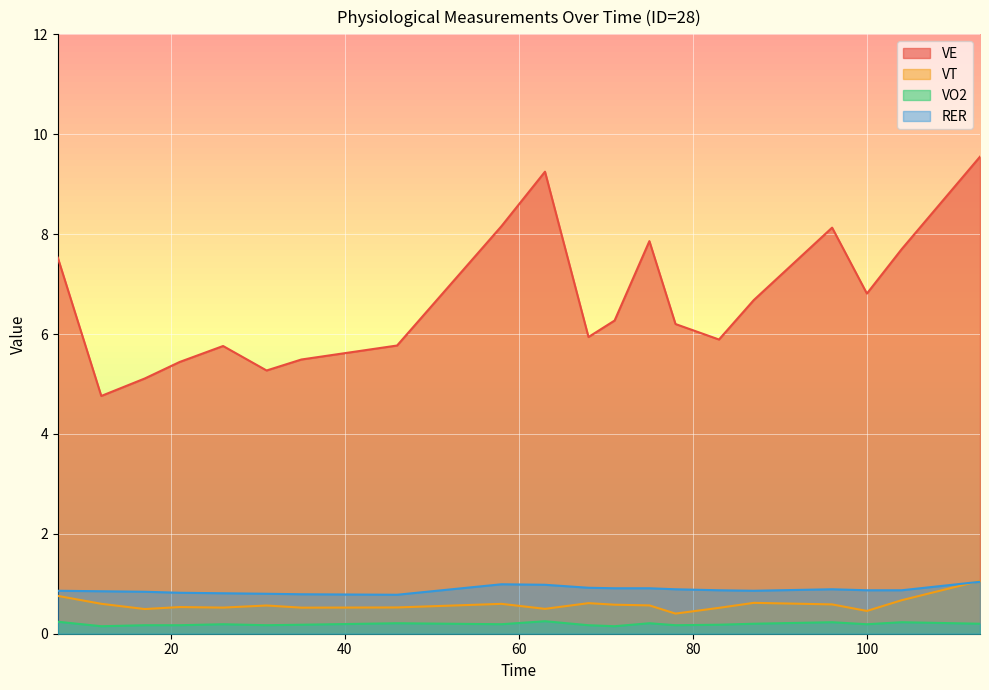

What is the value of the VO2 point at the 19th from the left?

0.2